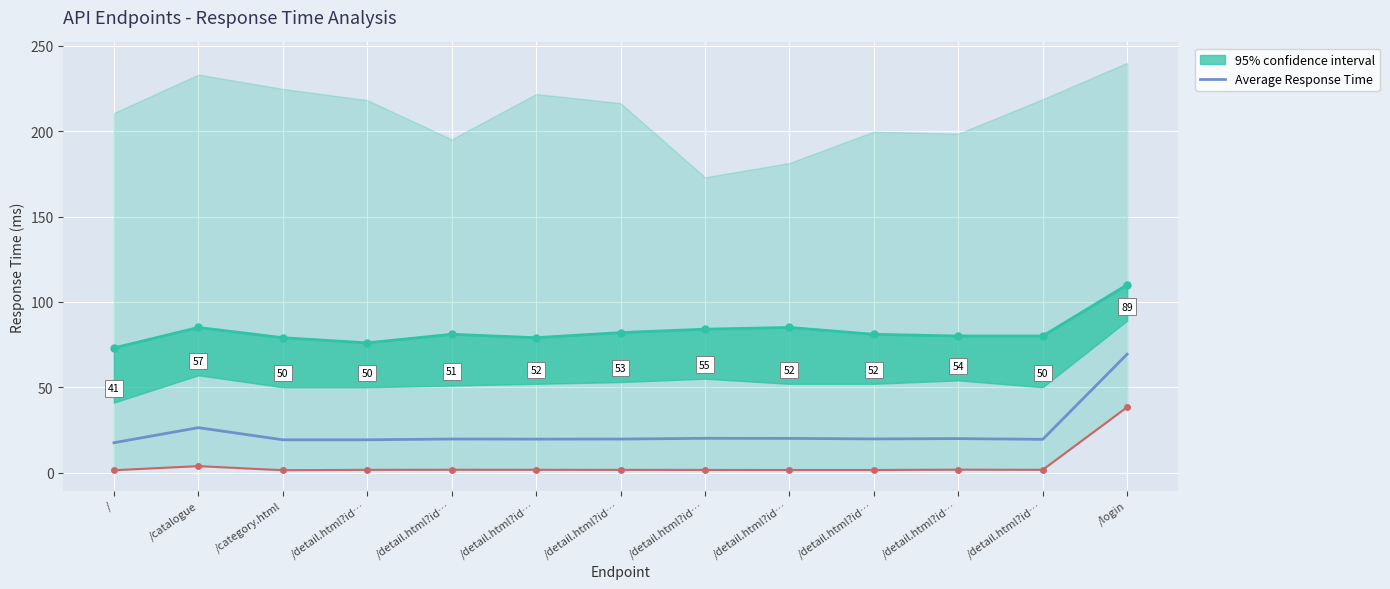

Is this an area chart (filled region under the line)?

No